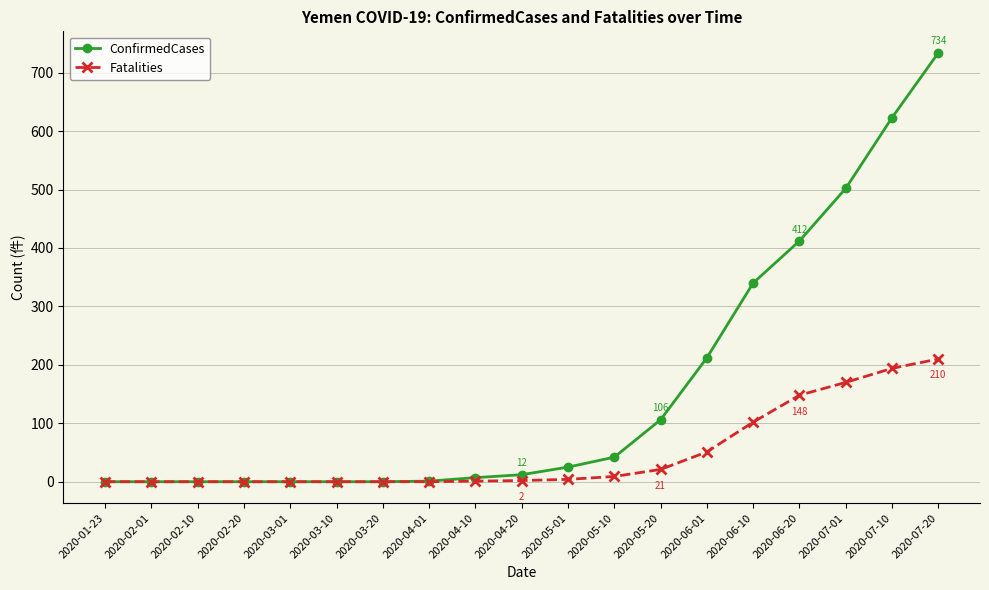

What is the maximum value for ConfirmedCases?

734